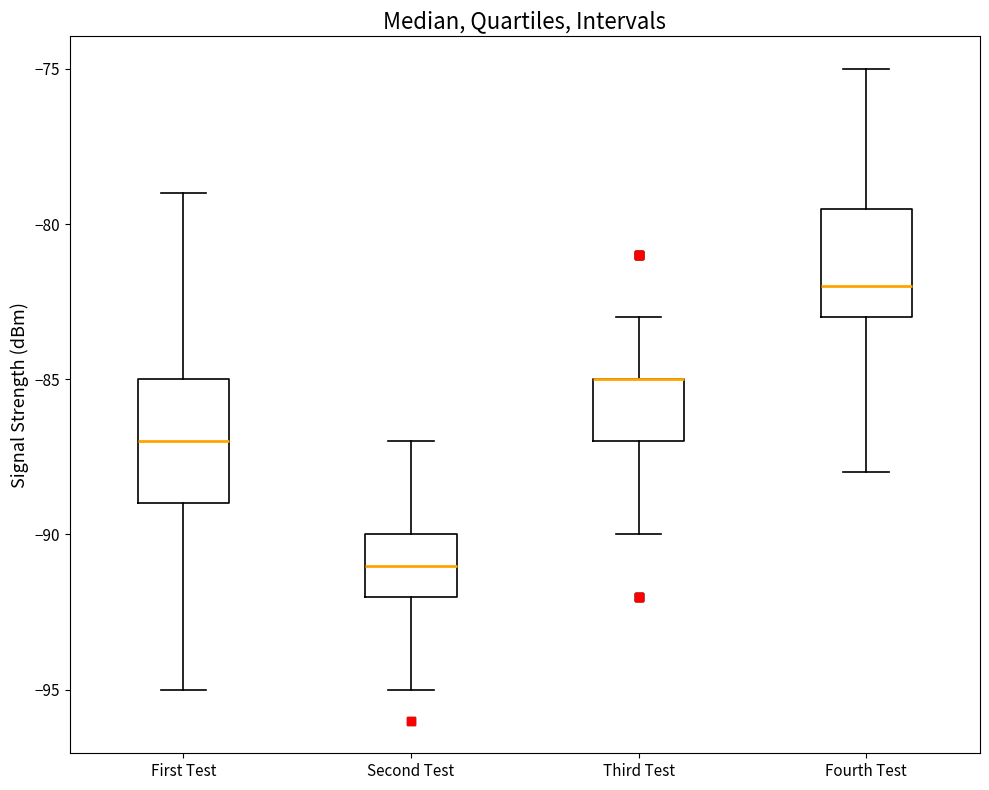

Reading left to right, transcribe this box plot: for each box, give where its median line is, the range the box spans, and where its two whiskers end, as read against the y-axis. The values are not printed on the chart, so give them approximately, as read against the axis.

First Test: median -87.0, box -89.0 to -85.0, whiskers -95.0 to -79.0
Second Test: median -91.0, box -92.0 to -90.0, whiskers -95.0 to -87.0
Third Test: median -85.0 (drawn on the box's upper edge), box -87.0 to -85.0, whiskers -90.0 to -83.0
Fourth Test: median -82.0, box -83.0 to -79.5, whiskers -88.0 to -75.0